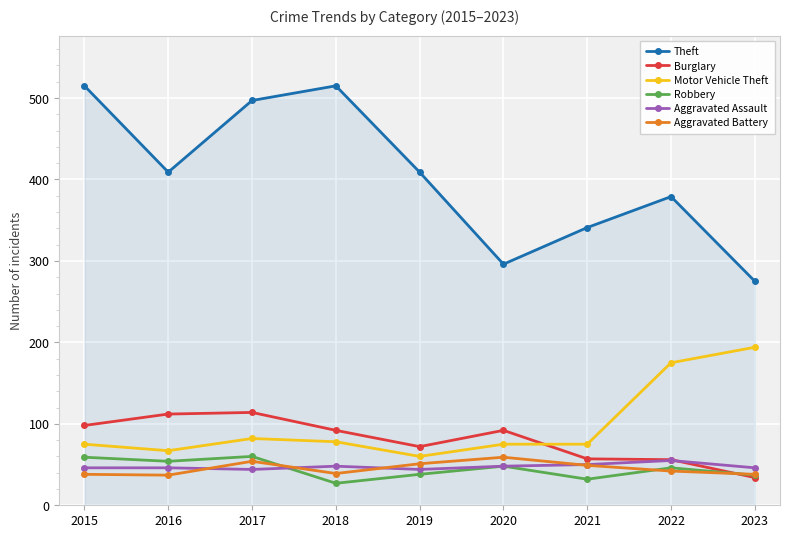

What is the value of the Aggravated Assault point at the 2nd from the left?

46